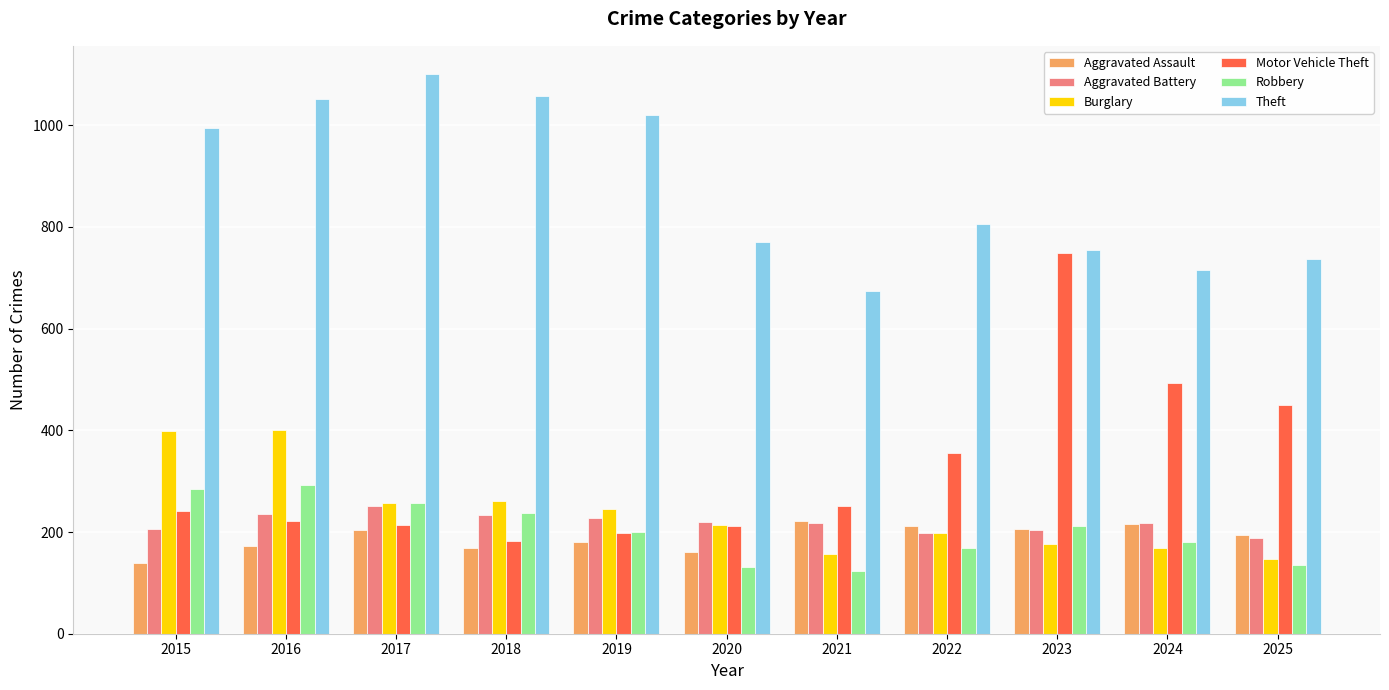

Are the bars horizontal?

No